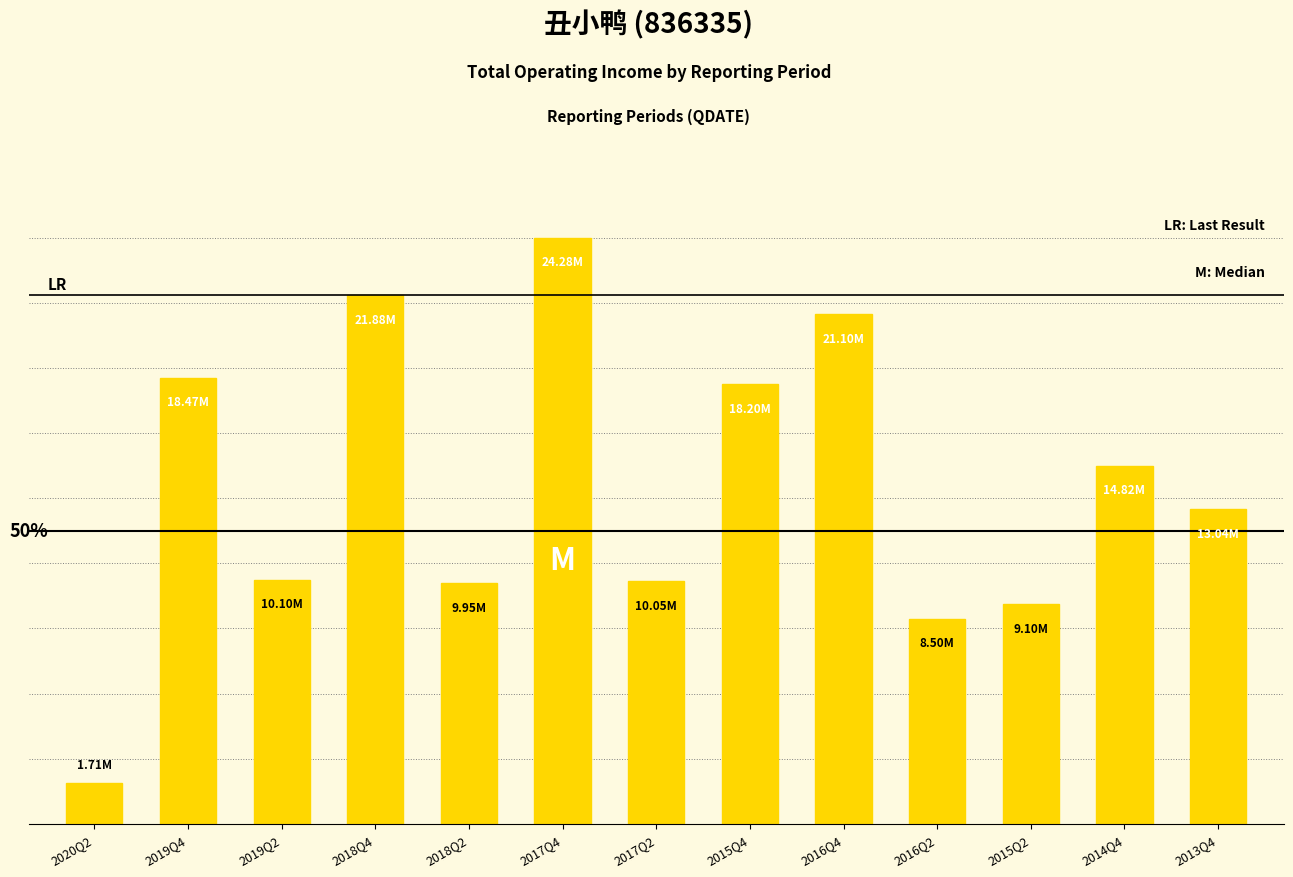

At which label does the data first exceed 13039893?

2019Q4